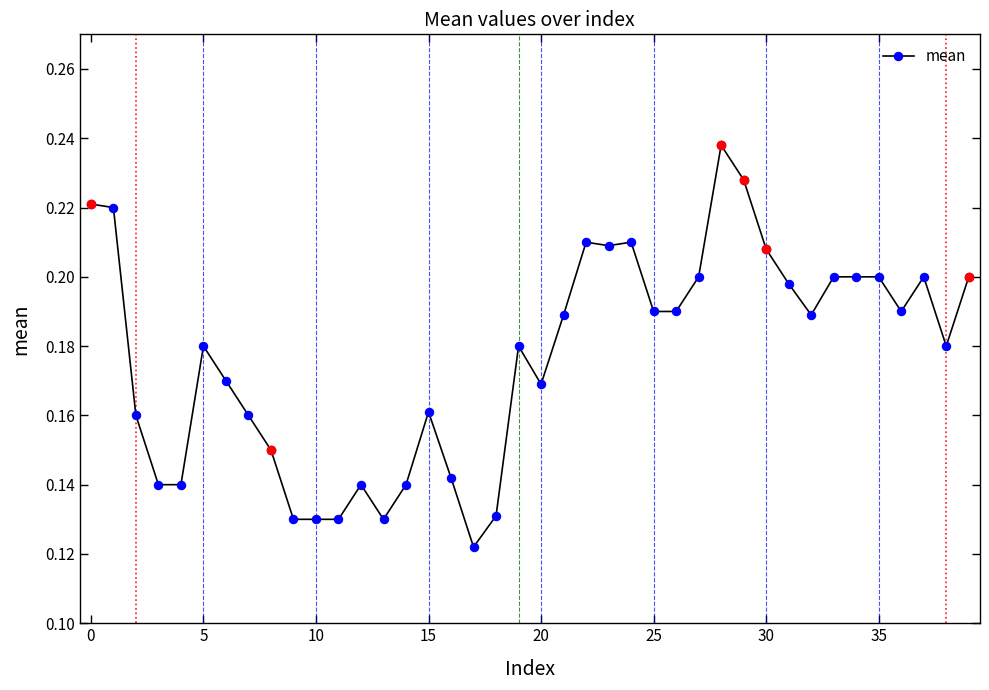

What is the label of the 28th point from the right?

12